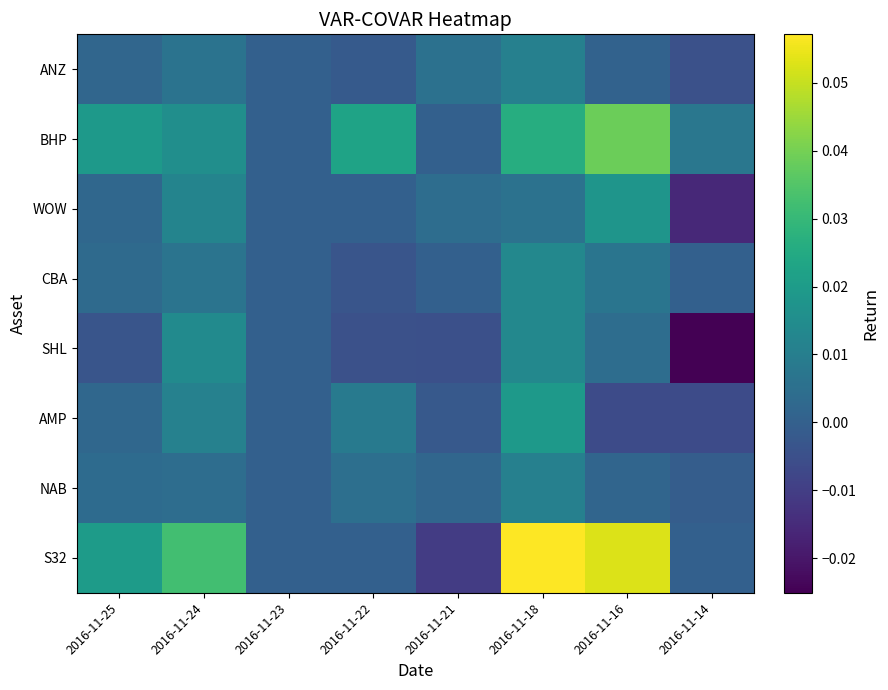

Rank the series at 2016-11-18 from lowest to highest value.

WOW, ANZ, NAB, CBA, SHL, AMP, BHP, S32